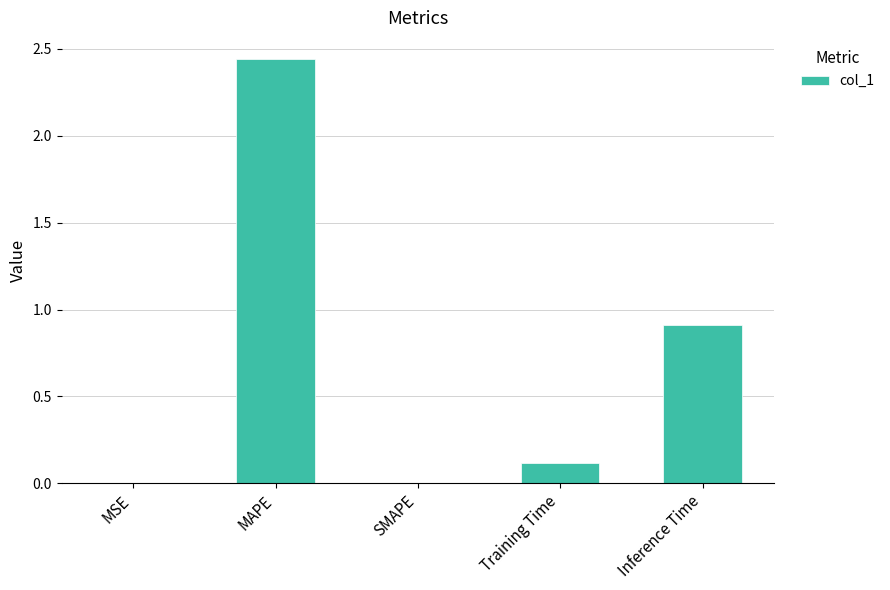

What is the sum of all values?

3.5